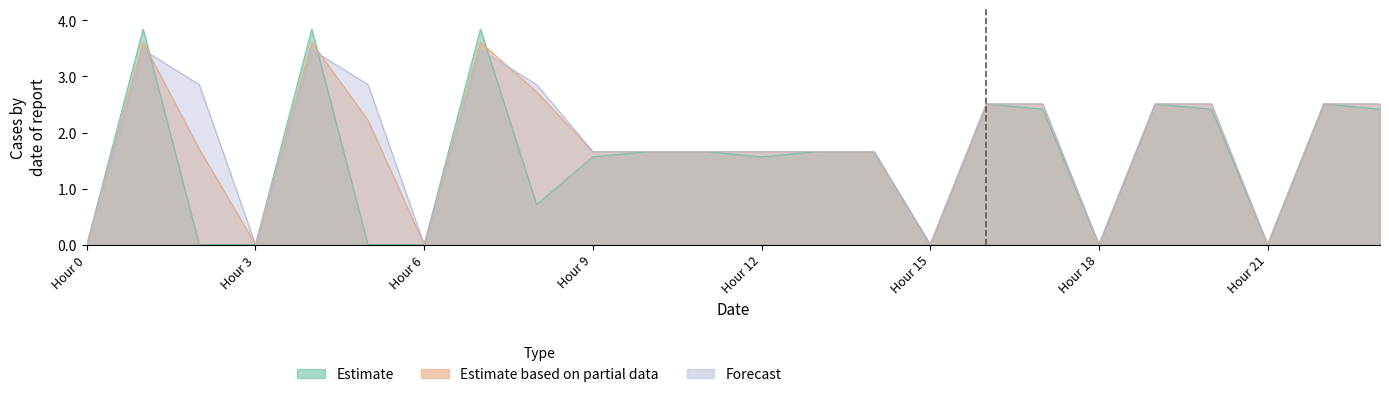

The Estimate series shows 3.9 at 19. True or false?

False